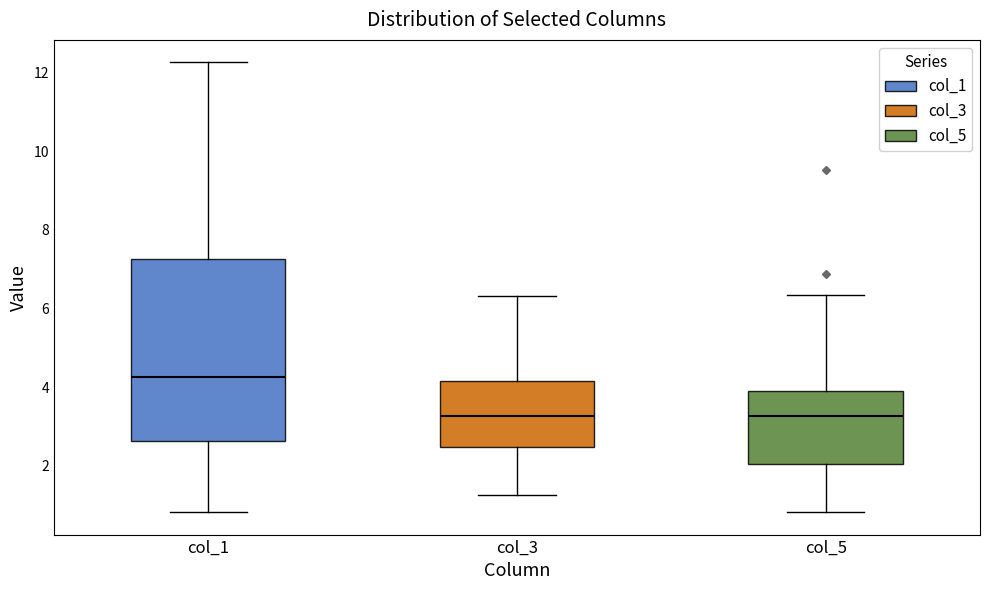

Comparing the boxes themselves (not the whiskers), which one is the tallest?

col_1